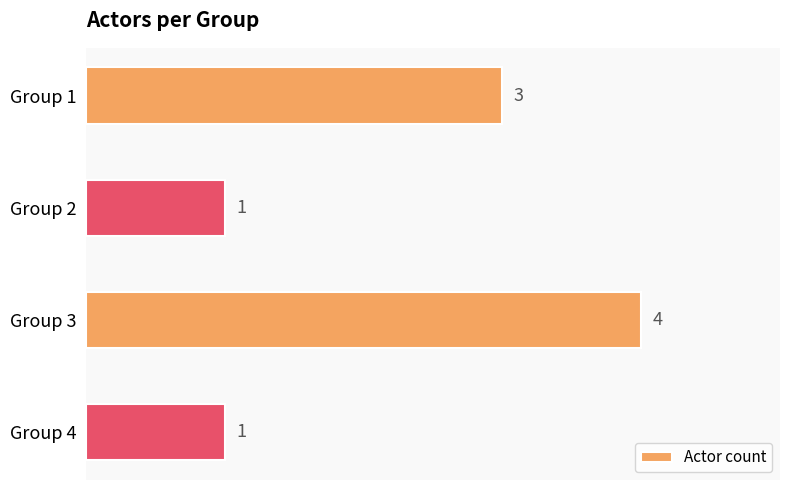

Which category has the highest value across all series?

Group 3